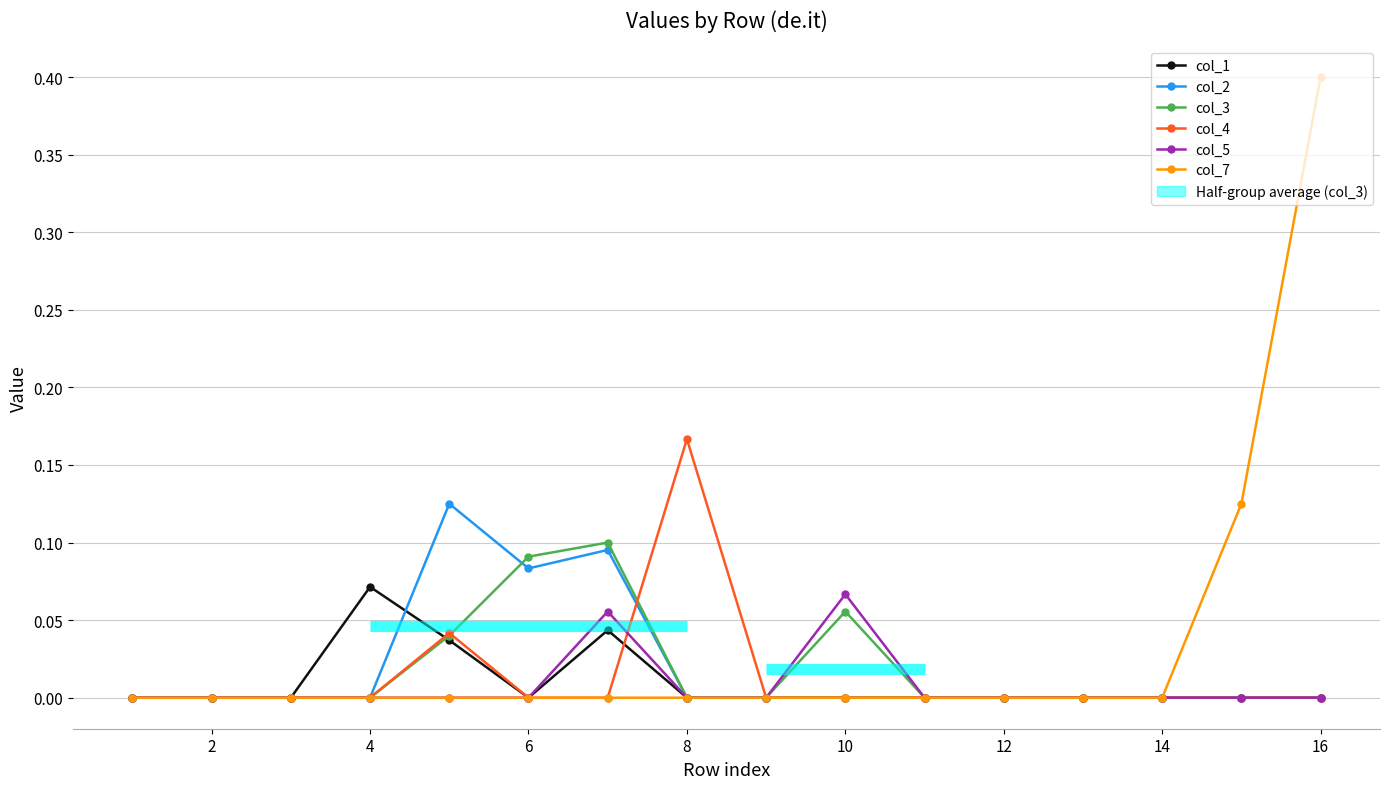

Count the col_2 values in the range 0 to 1.

16